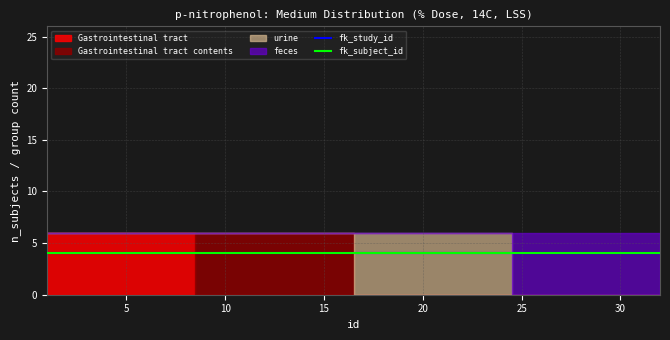

The value of urine at 6 is 3. True or false?

False